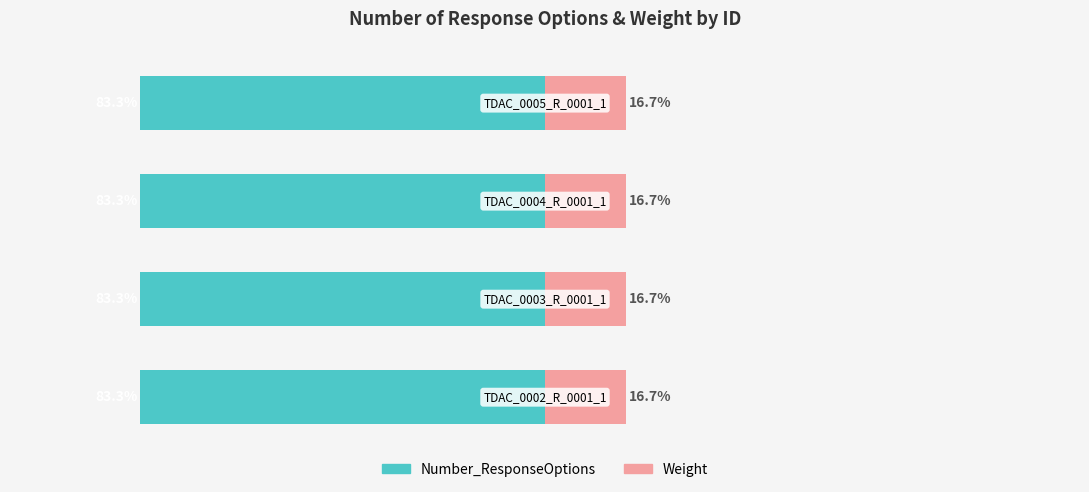

At which category is the sum across all series the highest?

TDAC_0002_R_0001_1